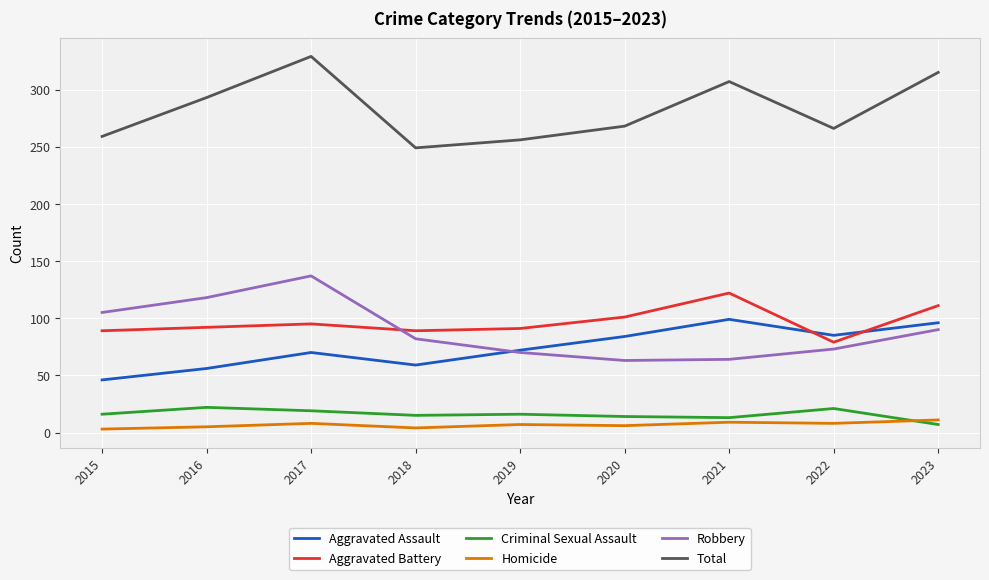

True or false: Homicide has a value of 9 at 2021.

True